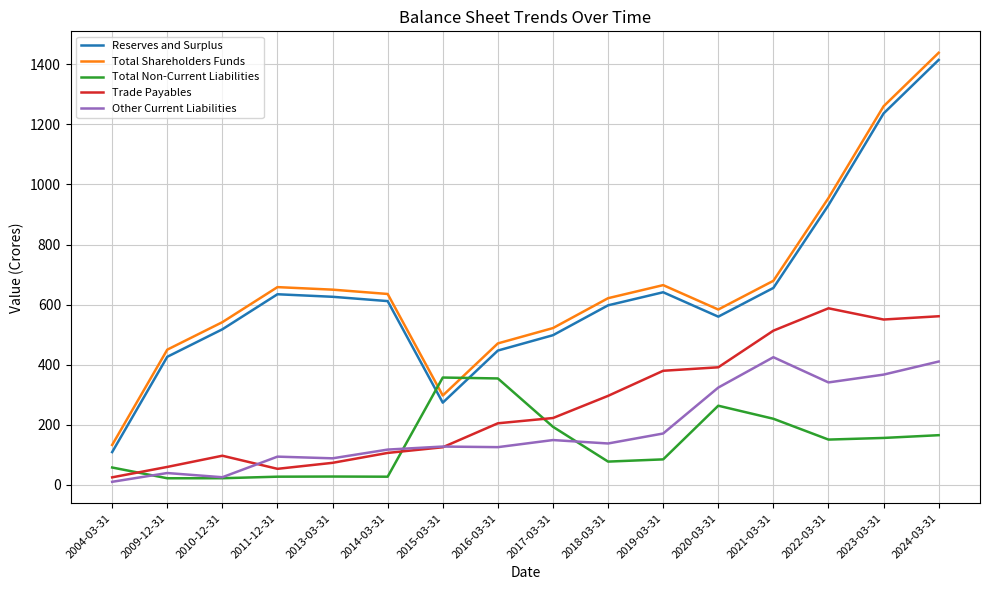

How many times do Trade Payables and Total Non-Current Liabilities cross each other?

3